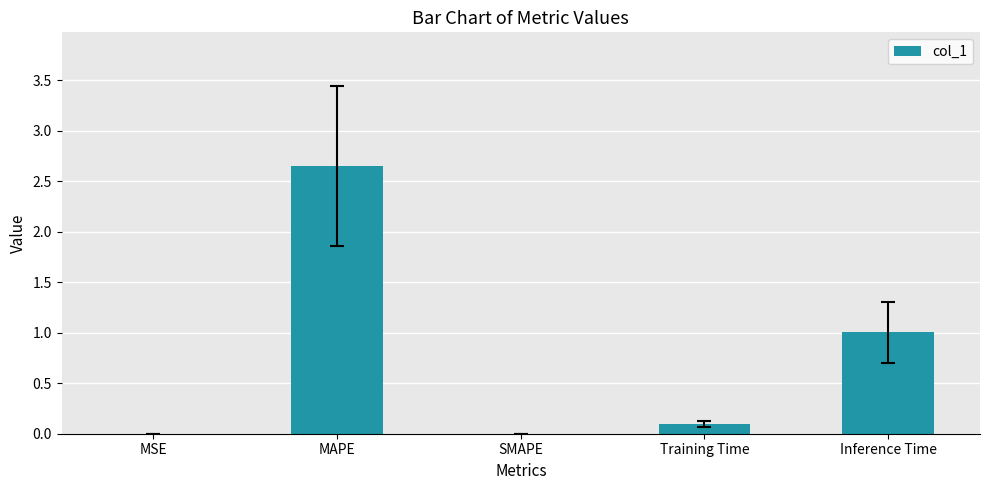

Between Inference Time and SMAPE, which is larger?

Inference Time